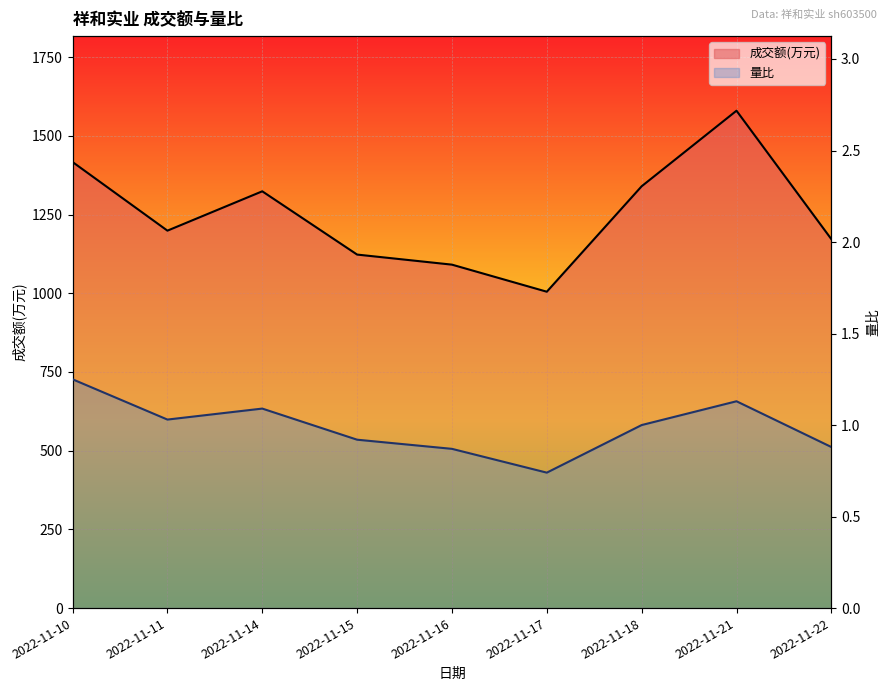

Is it true that 成交额(万元) equals 1005.0 at 2022-11-17?

True